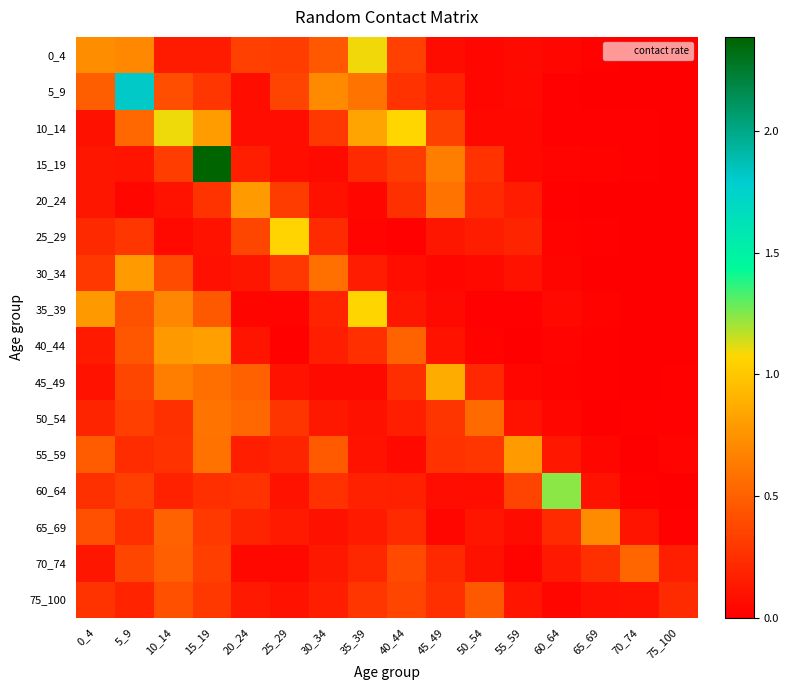

What is the difference between the highest and lowest values at 0_4?

0.7